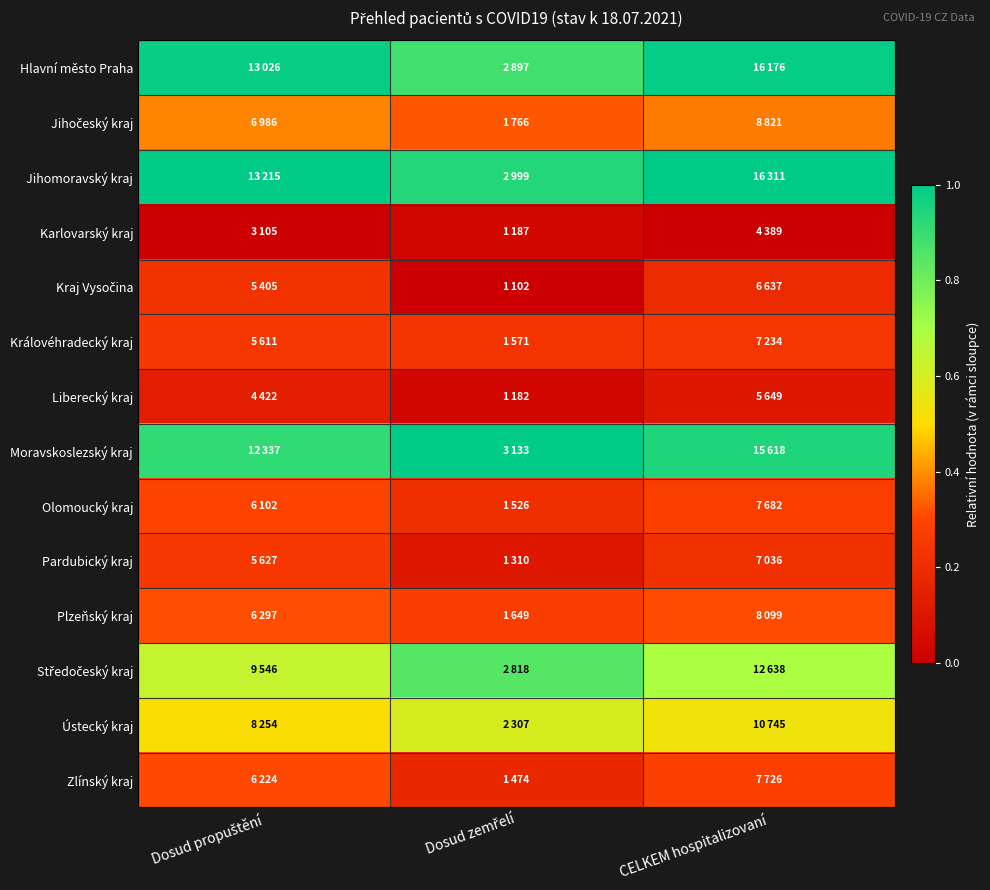

Rank the series at CELKEM hospitalizovaní from lowest to highest value.

Karlovarský kraj, Liberecký kraj, Kraj Vysočina, Pardubický kraj, Královéhradecký kraj, Olomoucký kraj, Zlínský kraj, Plzeňský kraj, Jihočeský kraj, Ústecký kraj, Středočeský kraj, Moravskoslezský kraj, Hlavní město Praha, Jihomoravský kraj